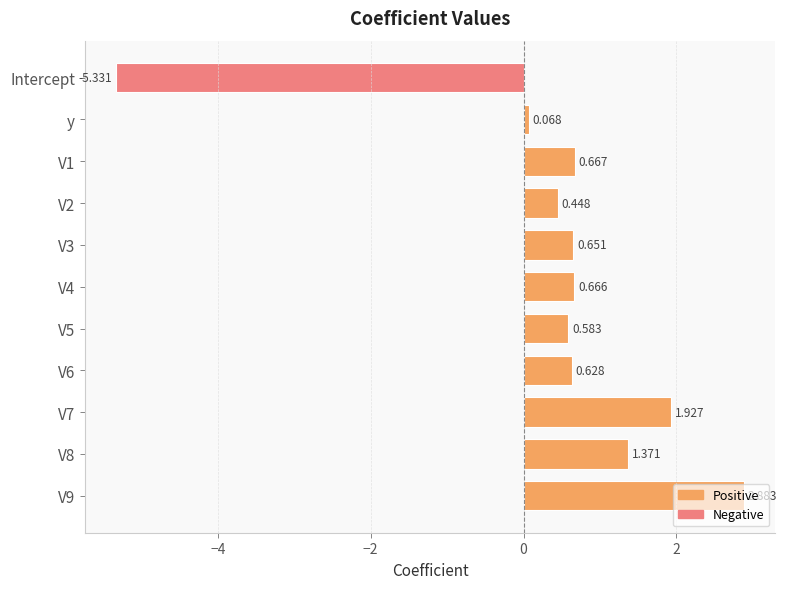

Where is the data nearest to the value -1?

y